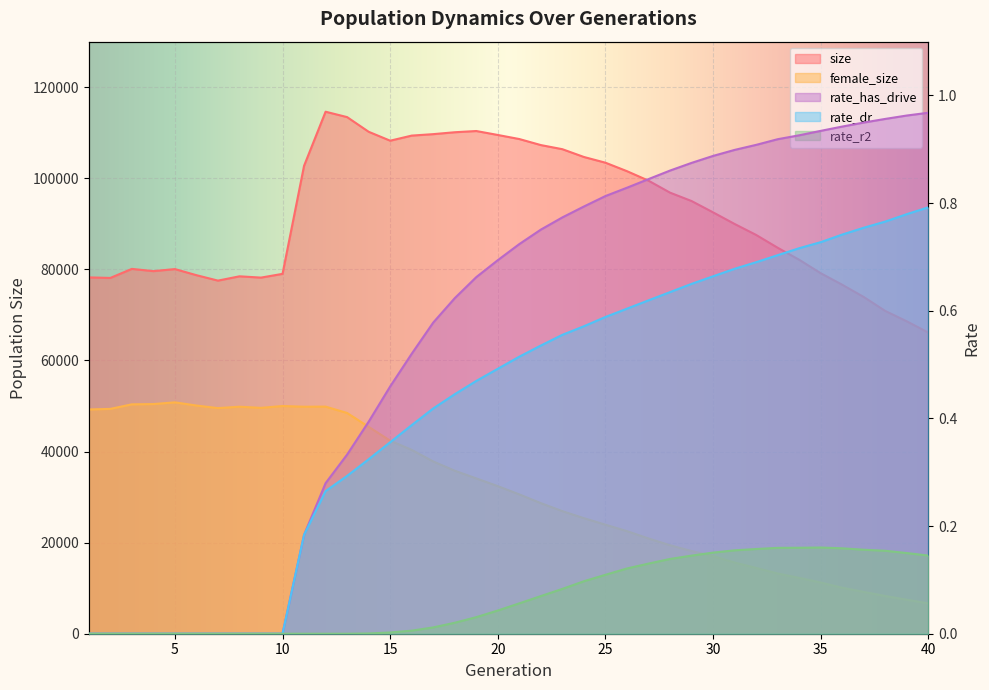

Which series has the largest total across all categories?

size